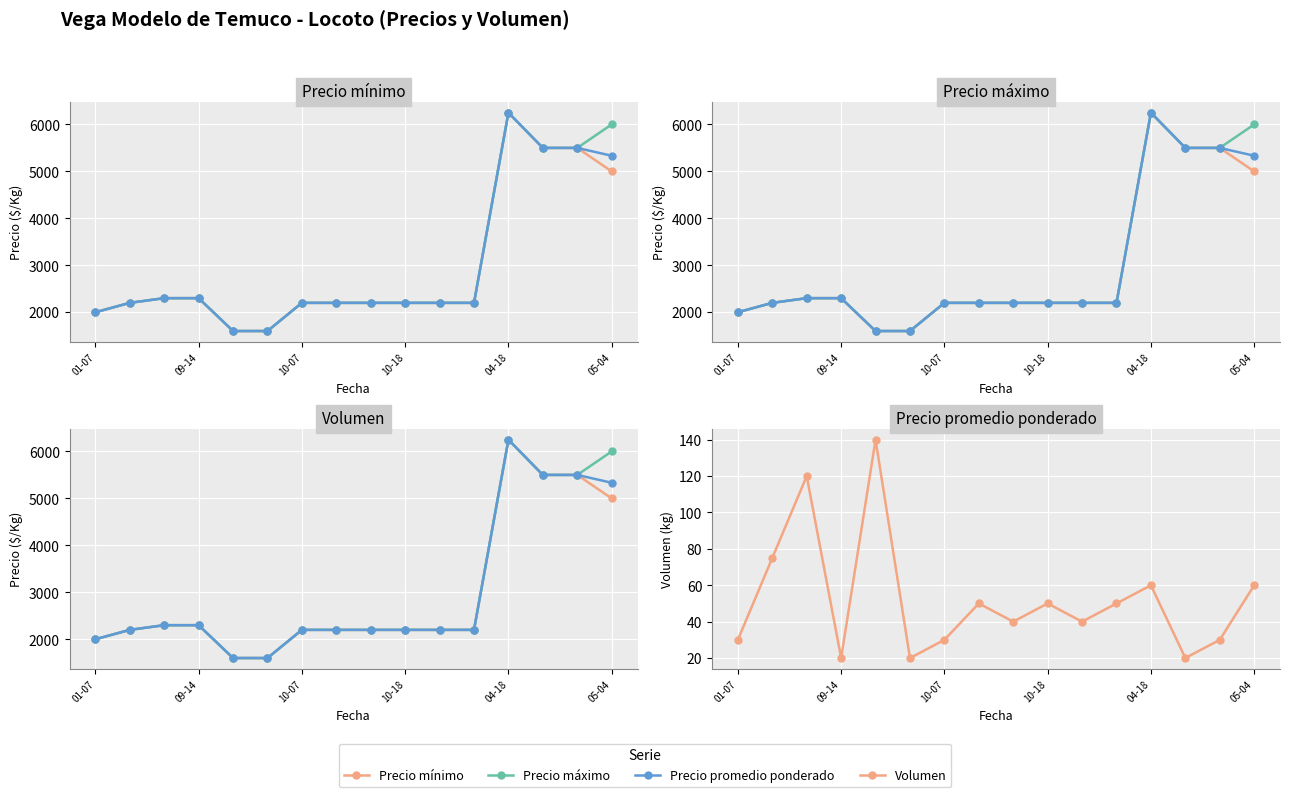

What is the average value of the Volumen series?

52